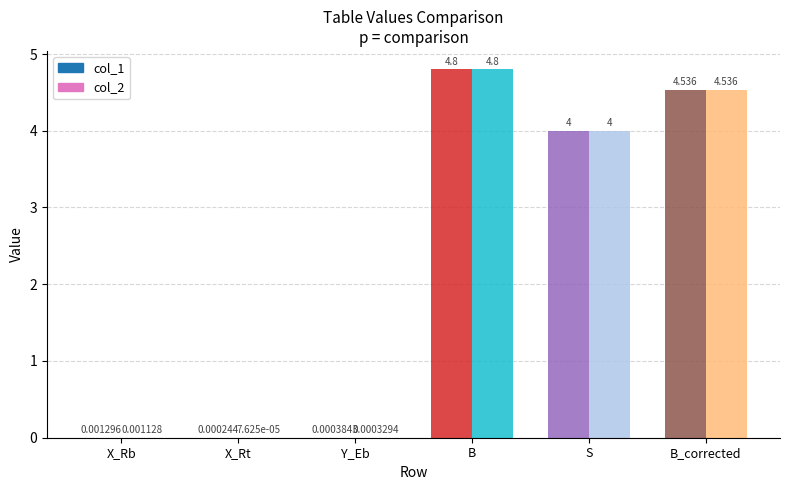

What is the sum of all col_1 values?

13.3